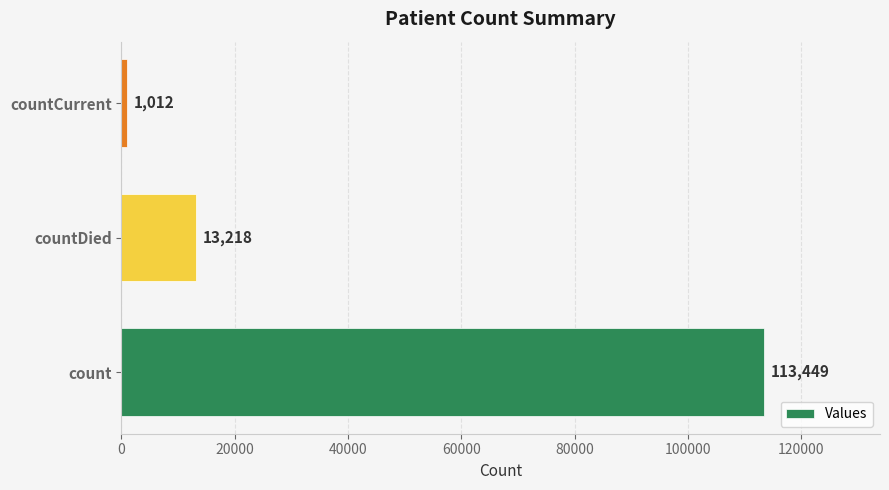

What is the difference between the second highest and minimum values?

12206